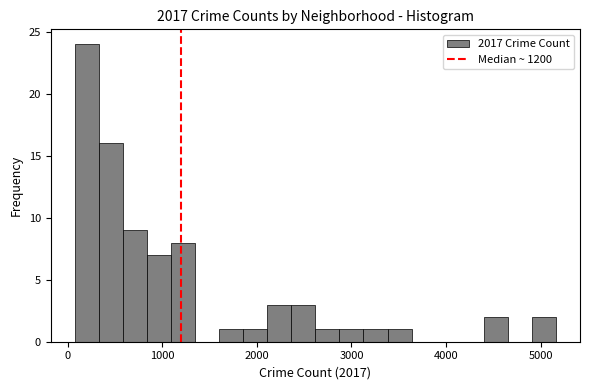

Read against the x-axis, roughly where is the centre of the tallest bar?

200